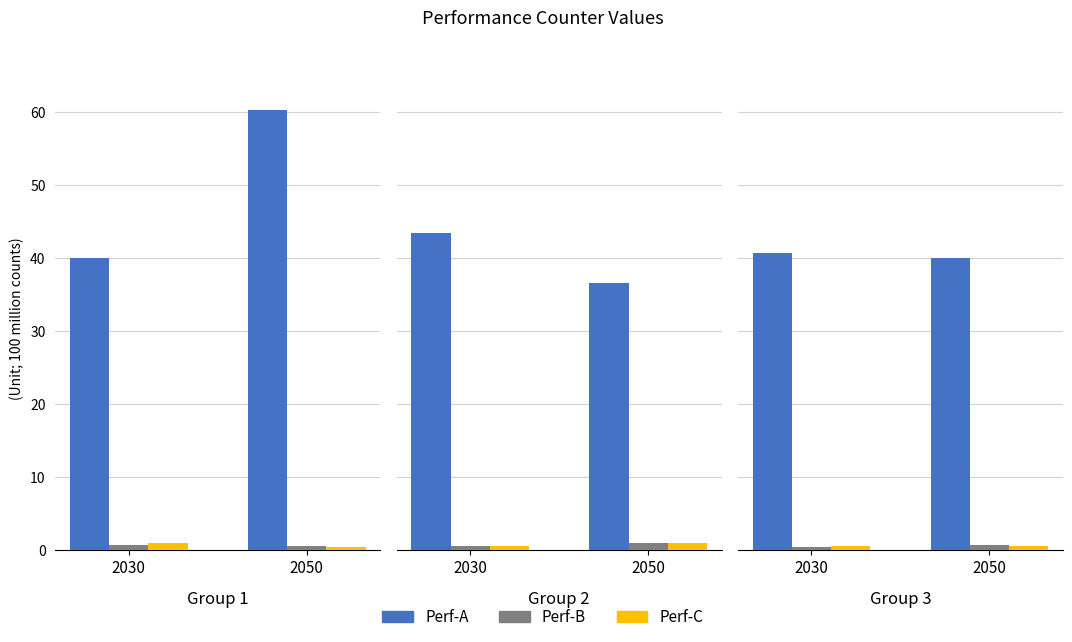

What are all the series names shown in the legend?

Perf-A, Perf-B, Perf-C